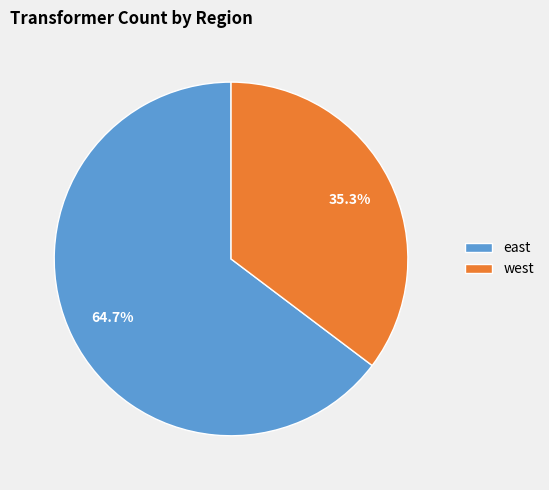

Is there any slice that represents more than half of the pie?

Yes